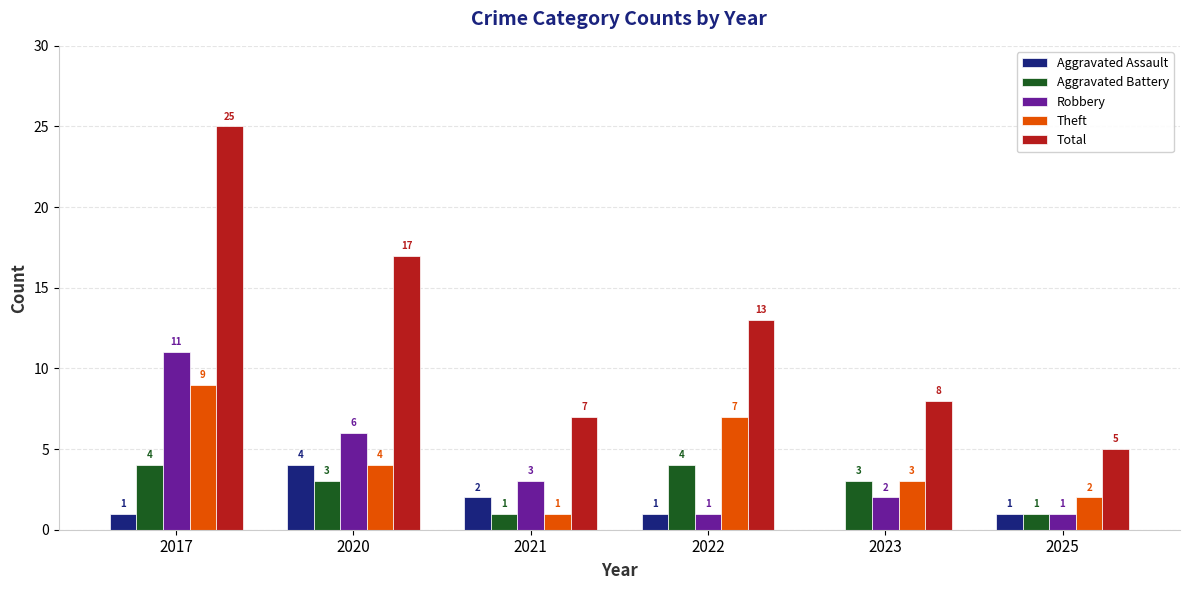

The value of Aggravated Battery at 2017 is 2. True or false?

False